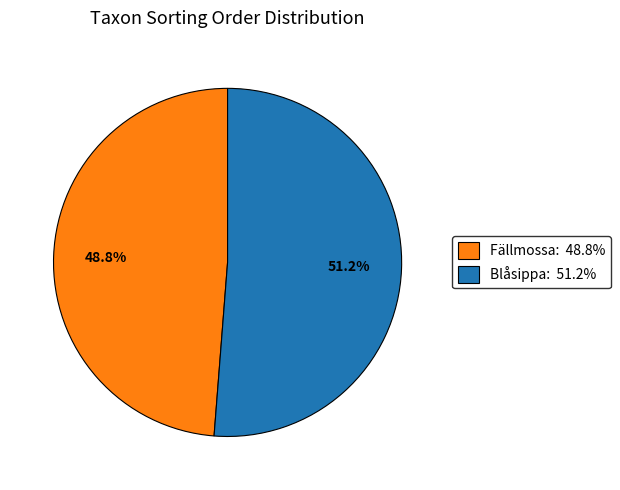

Does any single category account for the majority?

Yes